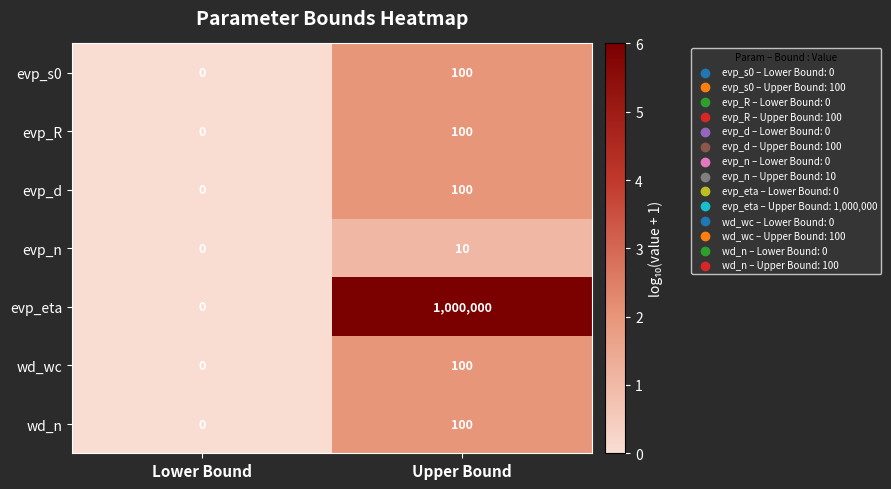

Reading left to right, what are all the values shown in this chart?

evp_s0: Lower Bound=0	Upper Bound=100
evp_R: Lower Bound=0	Upper Bound=100
evp_d: Lower Bound=0	Upper Bound=100
evp_n: Lower Bound=0	Upper Bound=10
evp_eta: Lower Bound=0	Upper Bound=1000000
wd_wc: Lower Bound=0	Upper Bound=100
wd_n: Lower Bound=0	Upper Bound=100